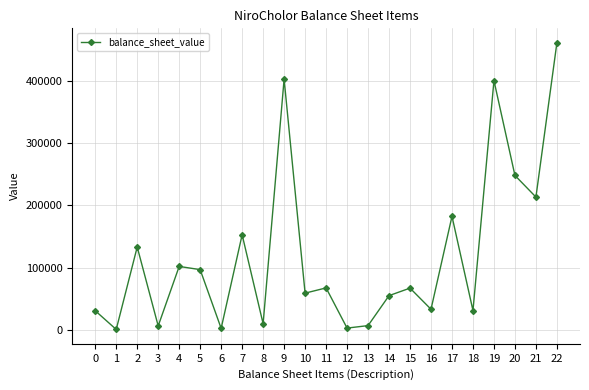

What is the maximum value shown in the chart?

460922